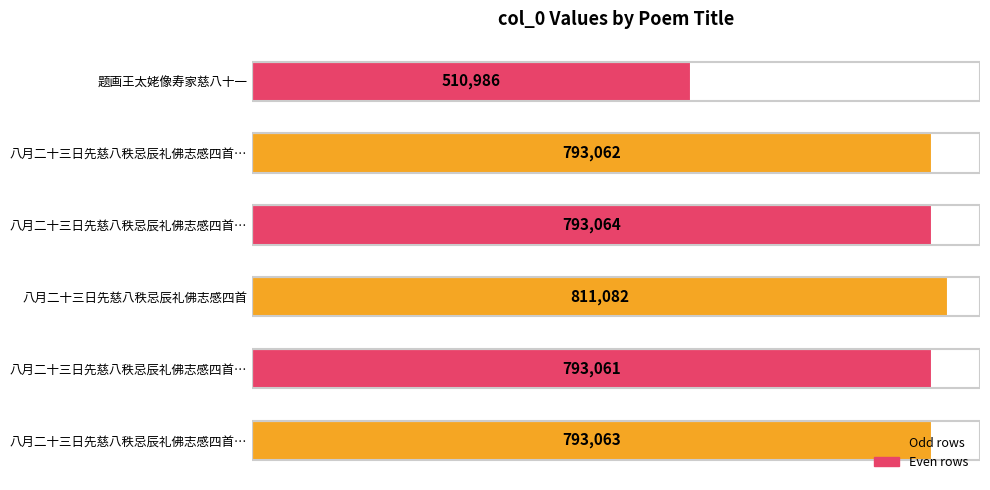

Are the bars horizontal?

Yes